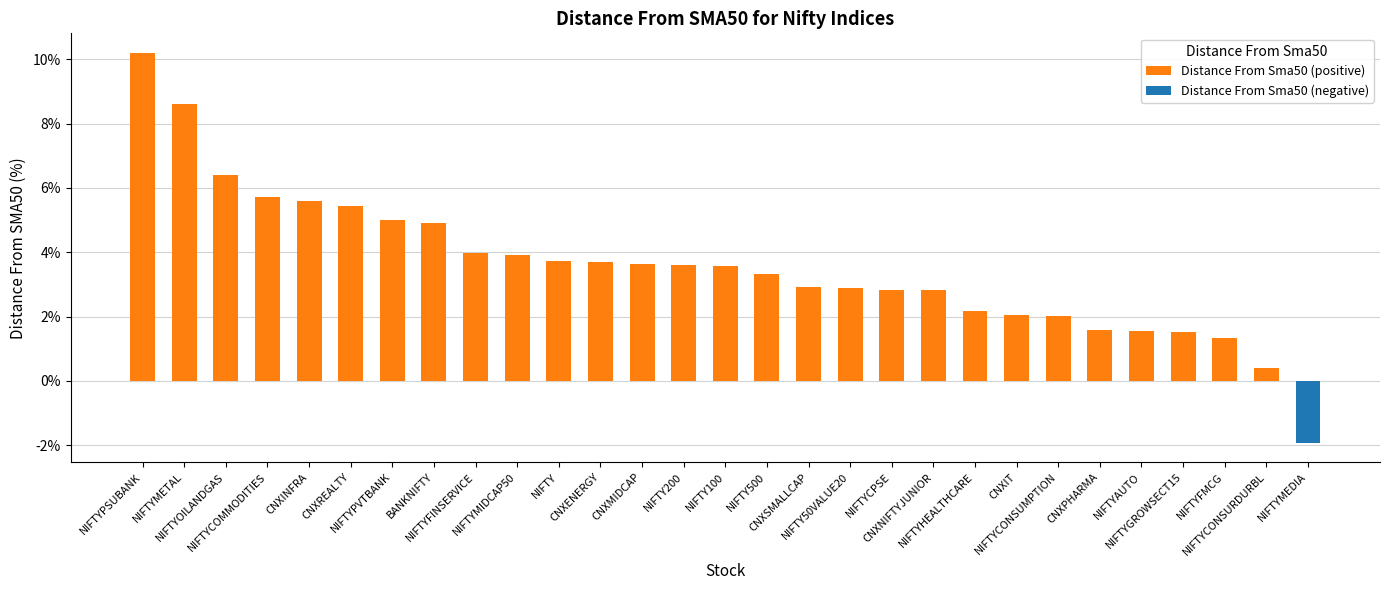

Which series has the largest total across all categories?

Distance From Sma50 (positive)